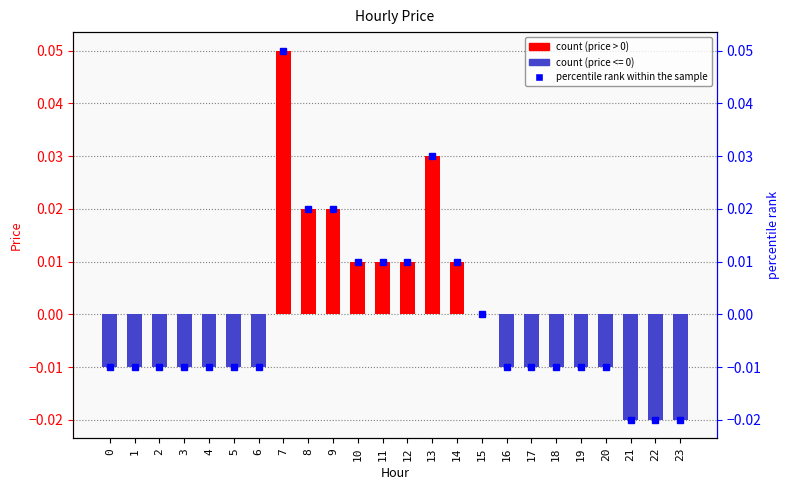

The value at 11 is 0.0. True or false?

False